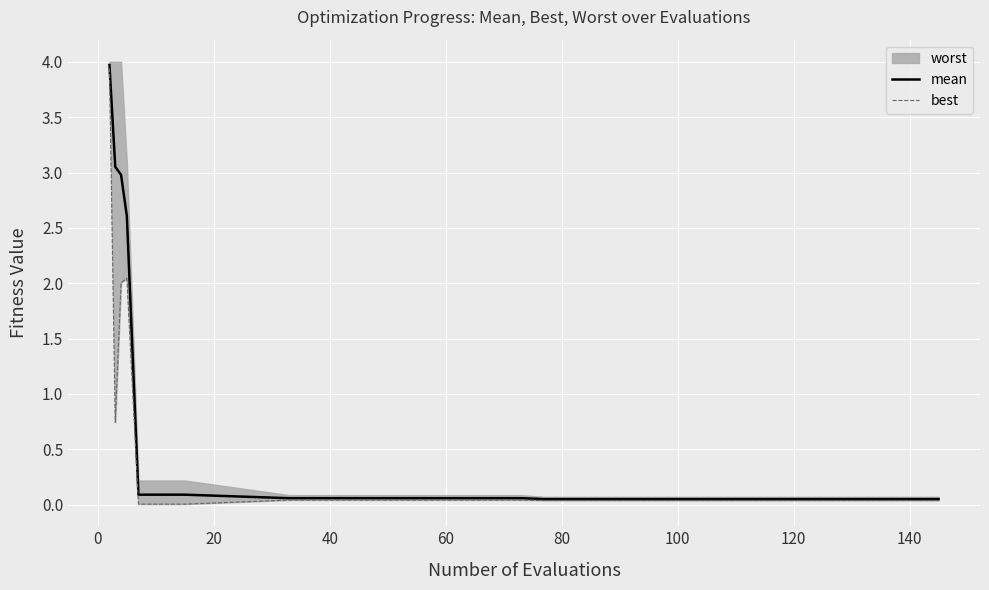

How many lines are shown in the chart?

2